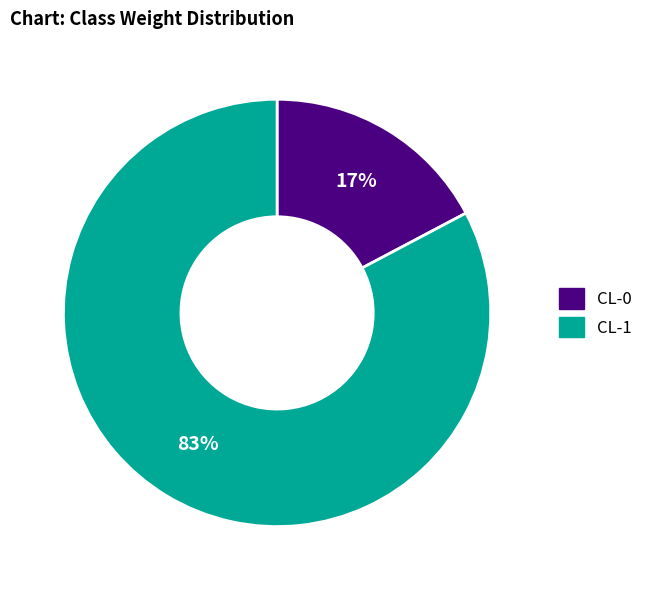

The CL-0 slice represents 2% of the pie. True or false?

False